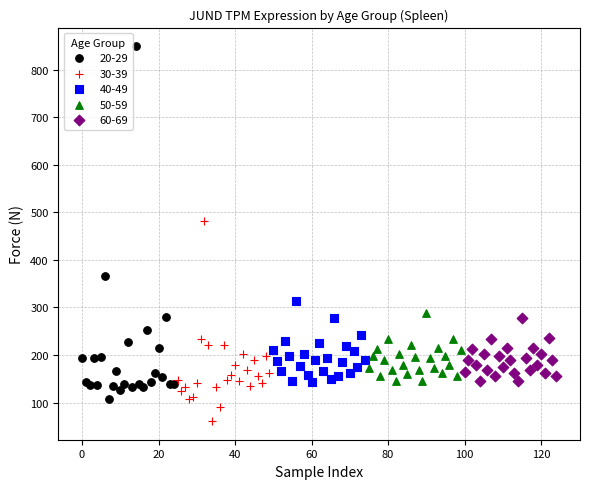

Which series has the widest spread of Y values?

20-29